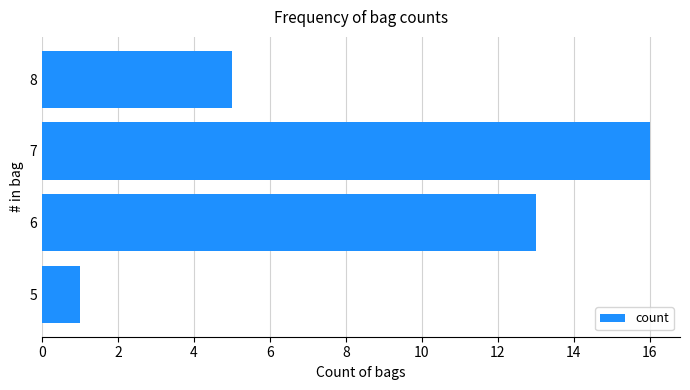

Read the value at 6.

13